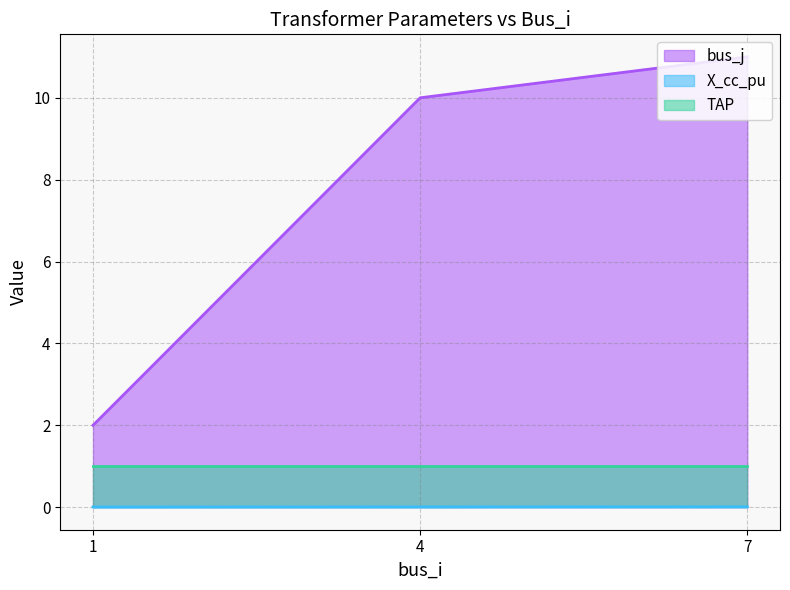

What is the difference between the maximum and minimum values in the bus_j series?

9.0